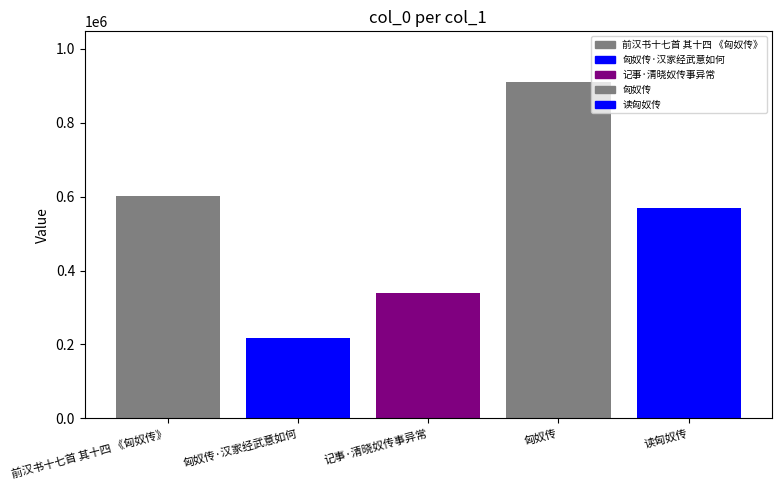

Are the bars horizontal?

No